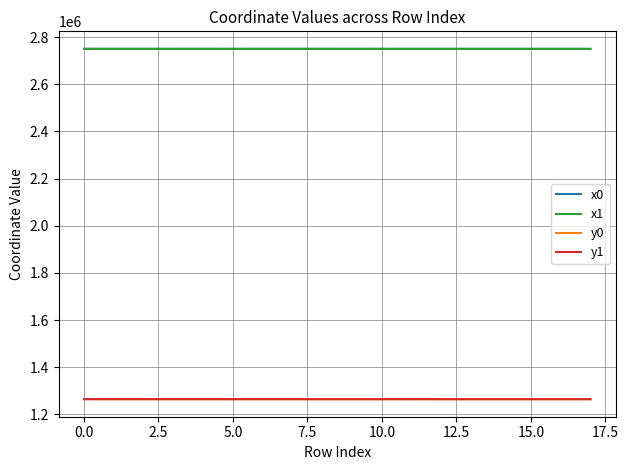

True or false: x0 and y1 cross at least once.

False